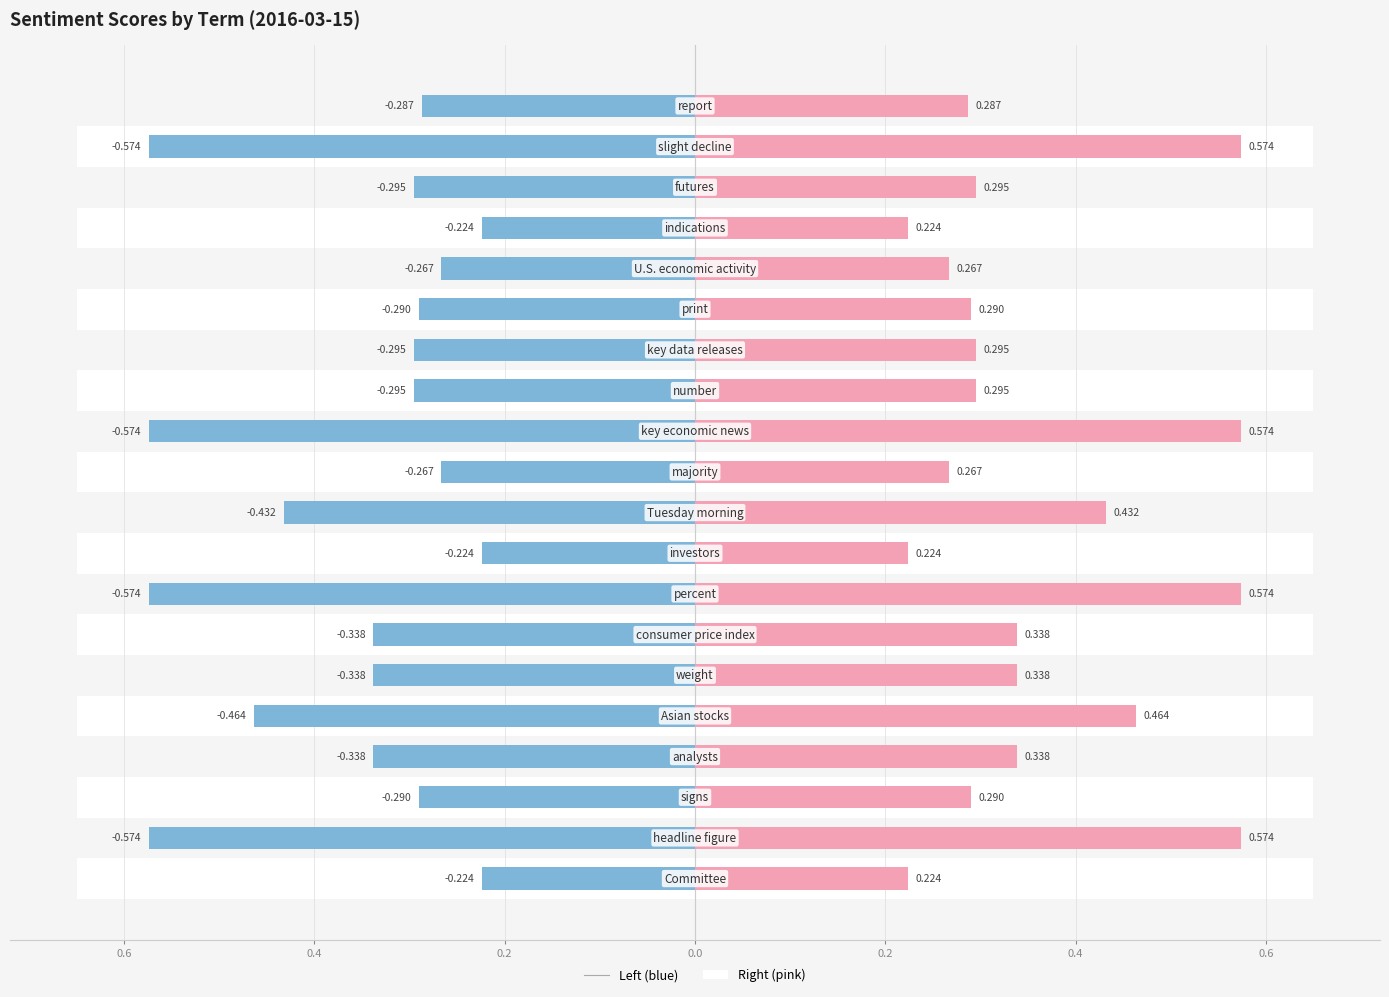

What is the difference between the maximum and minimum values in the sentiment (right) series?

0.4